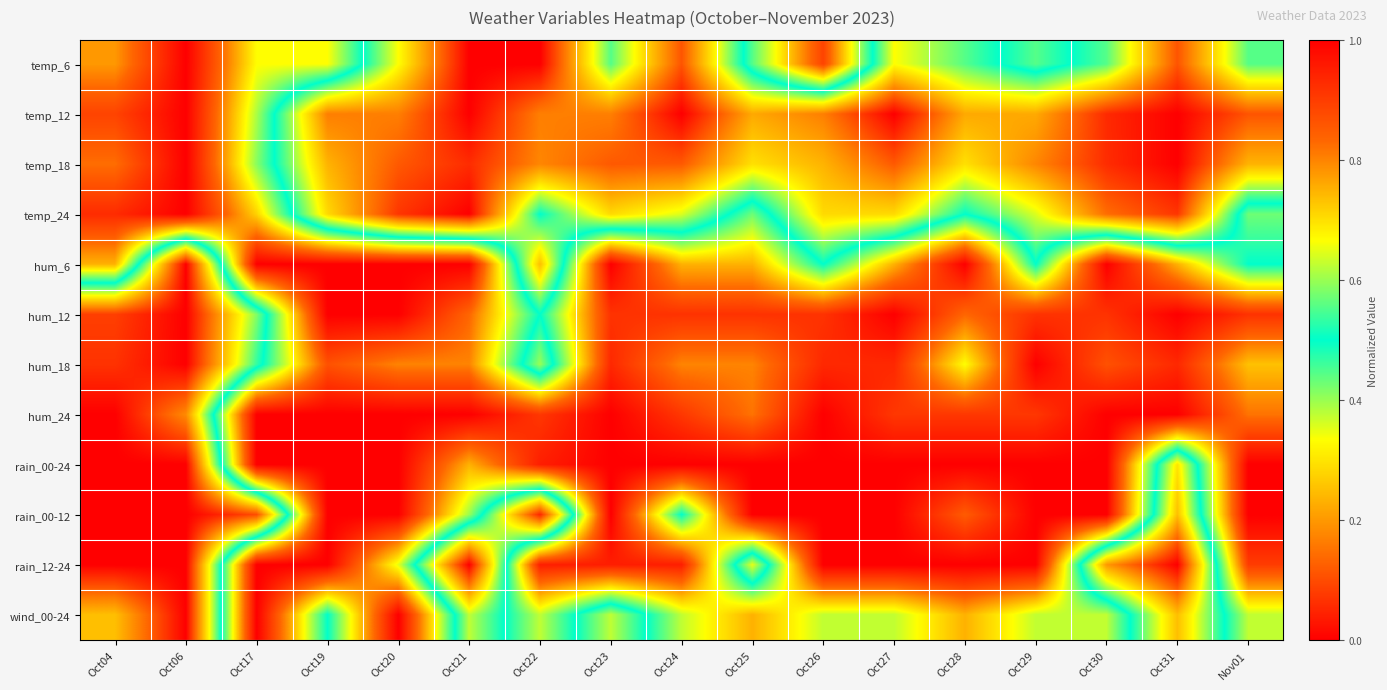

At Oct21, list the series in order from smallest to largest.

temp_6, temp_12, temp_24, rain_12-24, temp_18, wind_00-24, rain_00-12, rain_00-24, hum_18, hum_12, hum_6, hum_24